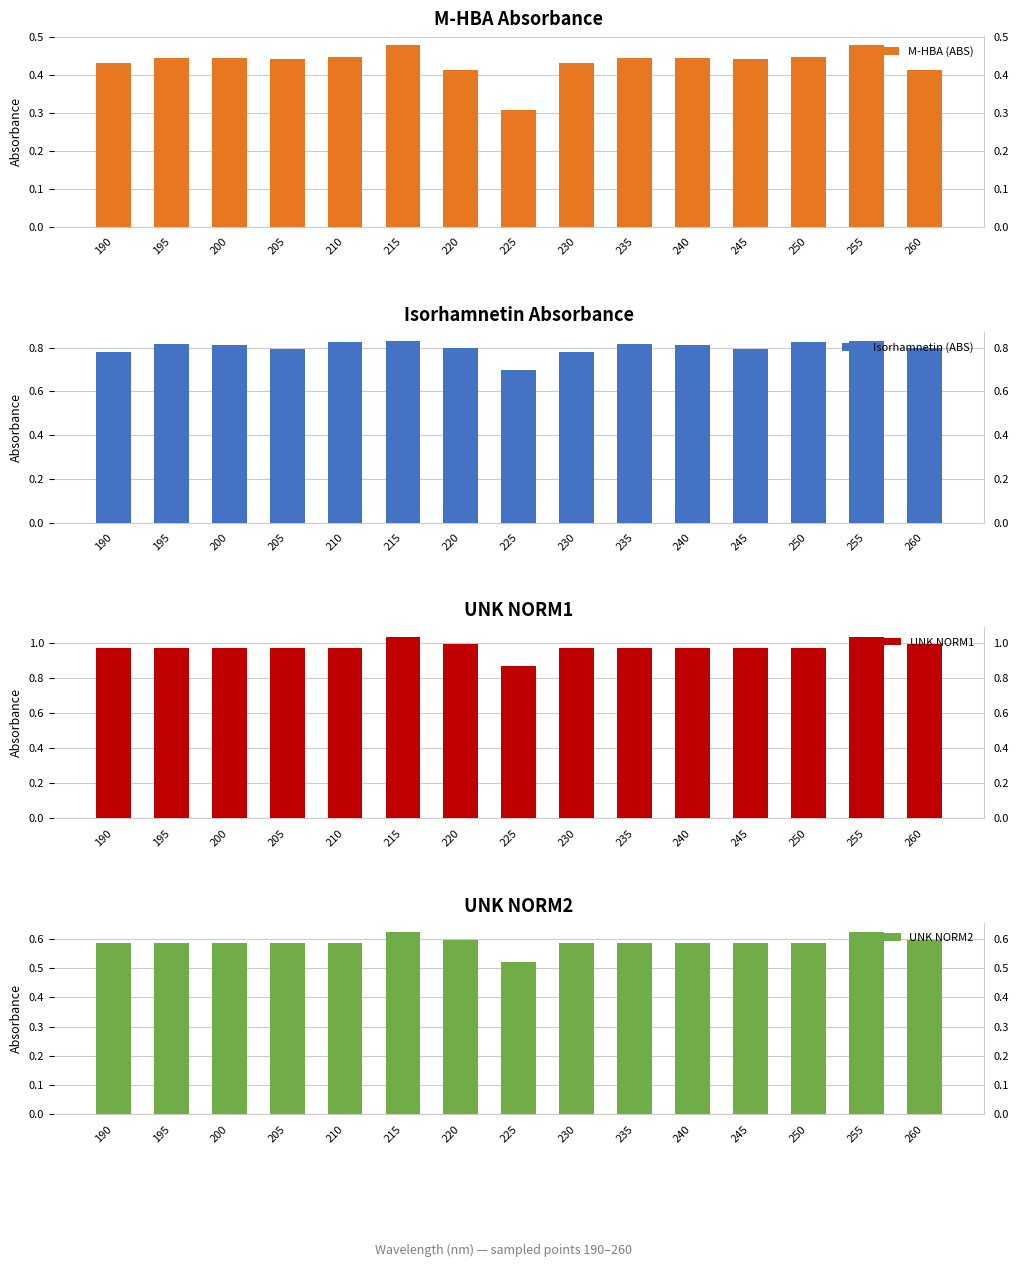

Rank the series by their maximum value, from highest to lowest.

UNK NORM1, Isorhamnetin (ABS), UNK NORM2, M-HBA (ABS)